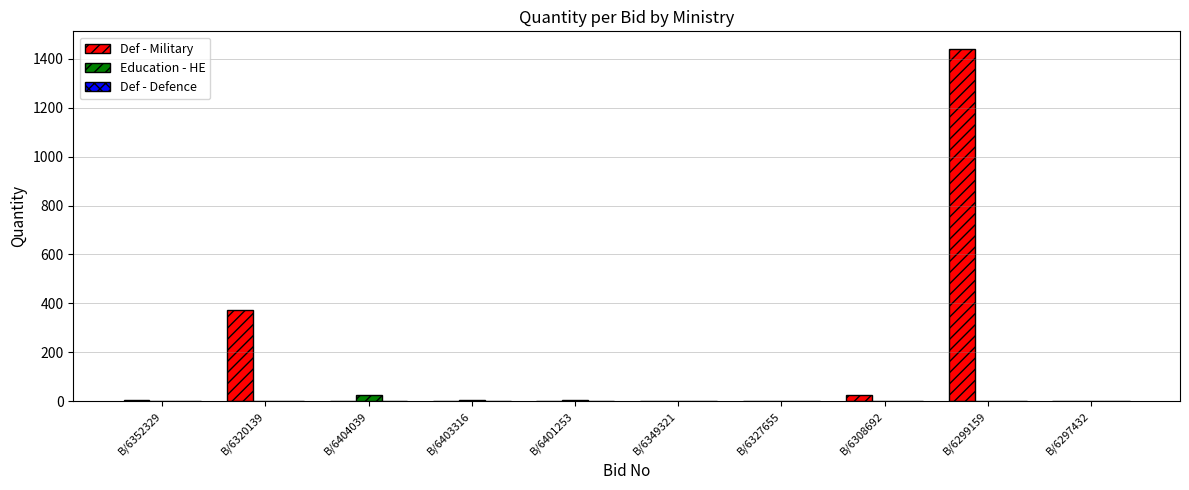

What is the sum of all Education - HE values?

34